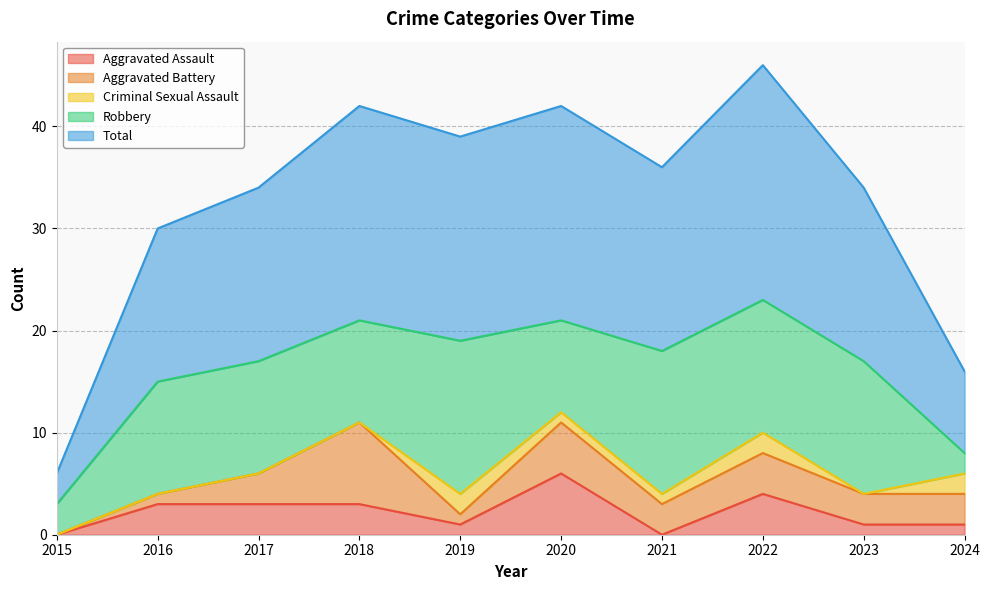

List the series in order of their peak value, highest first.

Total, Robbery, Aggravated Battery, Aggravated Assault, Criminal Sexual Assault